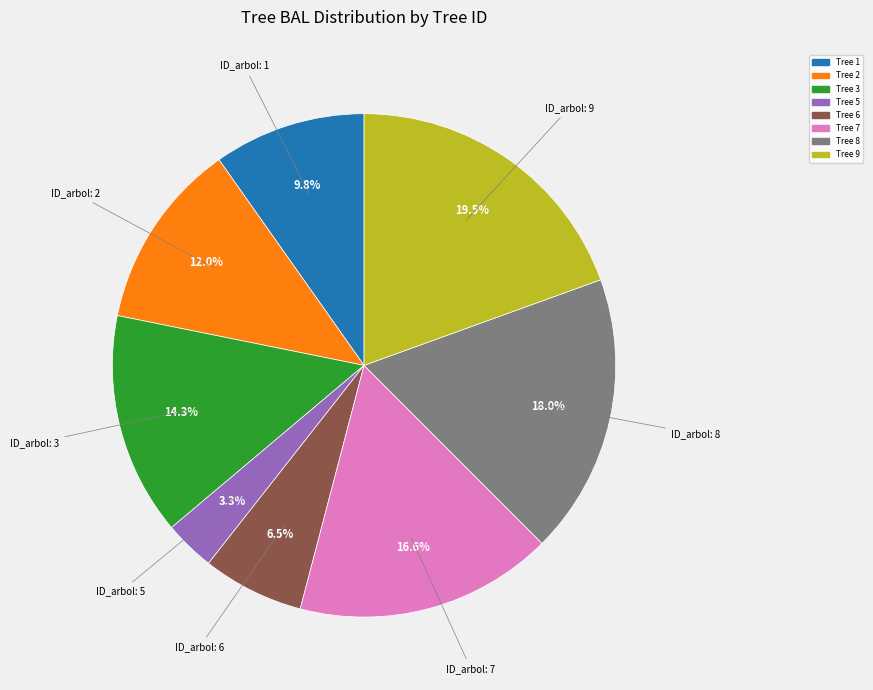

Is there any slice that represents more than half of the pie?

No